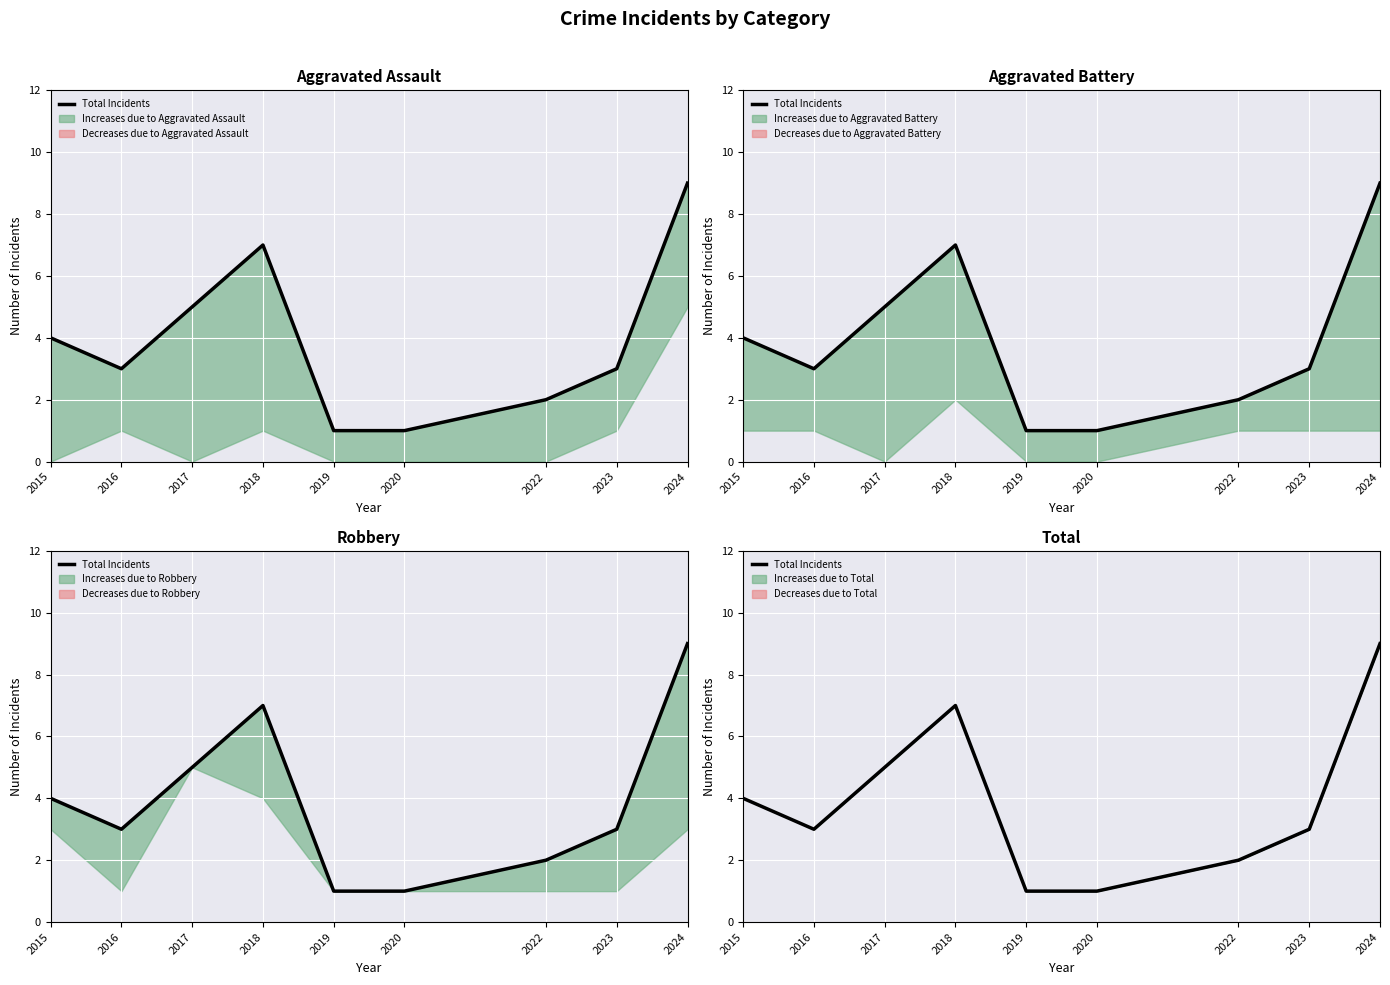

Is it true that the value at 2022 is 1?

False